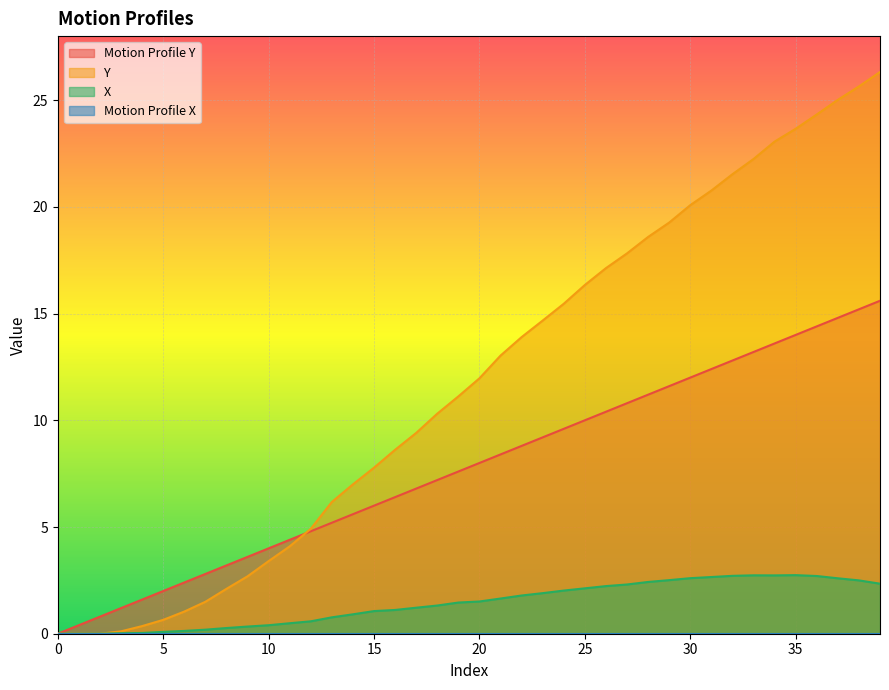

True or false: Motion Profile Y and X intersect in this chart.

False